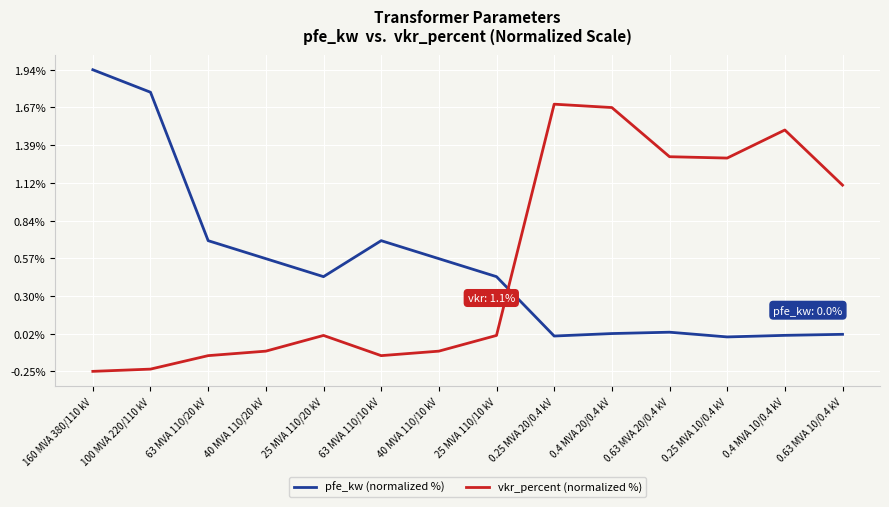

True or false: vkr_percent (normalized %) has a value of -0.1 at 100 MVA 220/110 kV.

False